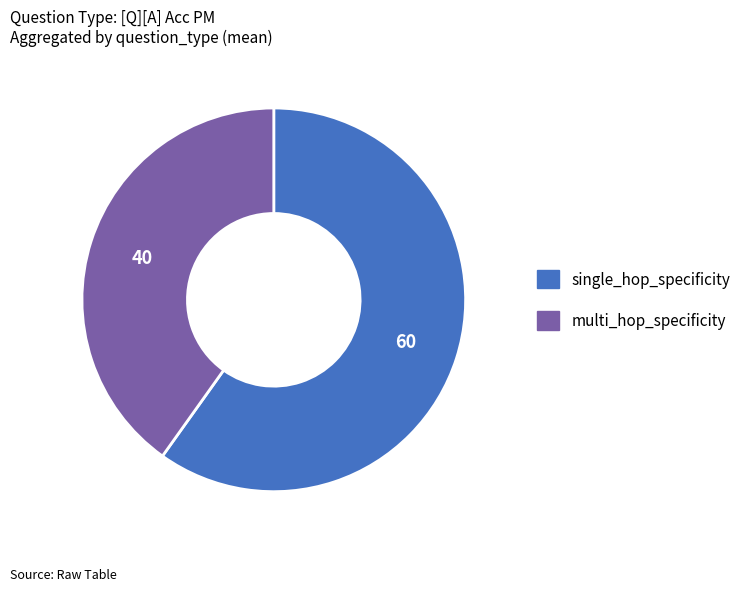

Approximately how many times larger is the value at multi_hop_specificity compared to single_hop_specificity?

0.7